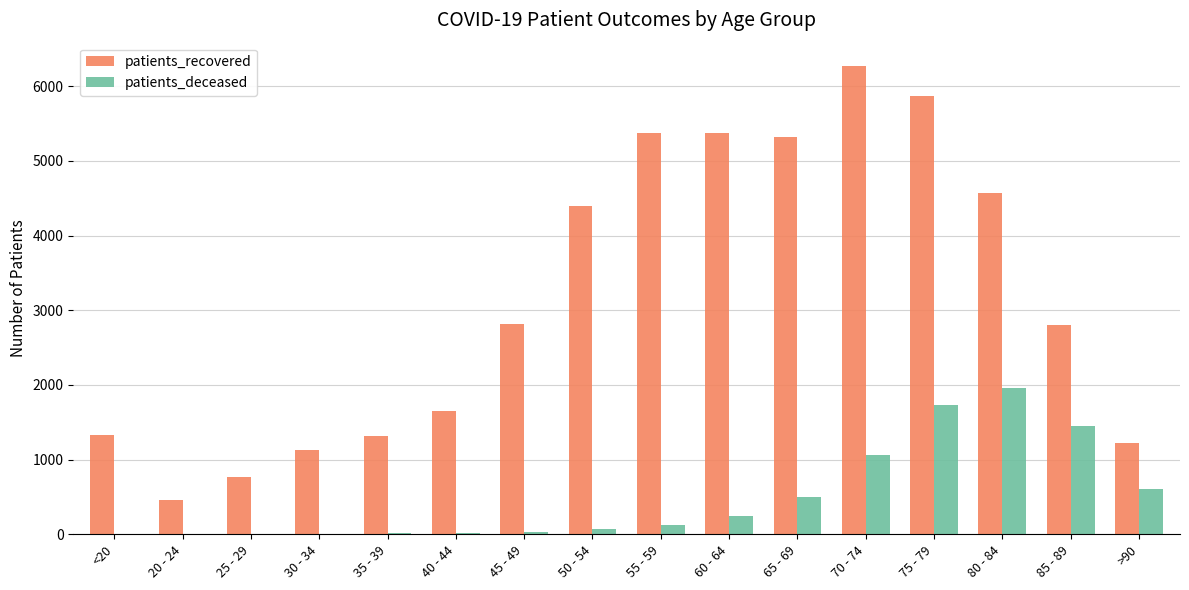

How many data points does each series have?

16